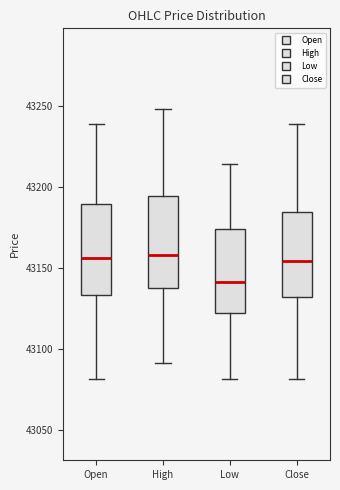

Reading left to right, transcribe this box plot: for each box, give where its median line is, the range the box spans, and where its two whiskers end, as read against the y-axis. The values are not printed on the chart, so give them approximately, as read against the axis.

Open: median 43155, box 43135 to 43190, whiskers 43080 to 43240
High: median 43160, box 43140 to 43195, whiskers 43090 to 43250
Low: median 43140, box 43125 to 43175, whiskers 43080 to 43215
Close: median 43155, box 43135 to 43185, whiskers 43080 to 43240